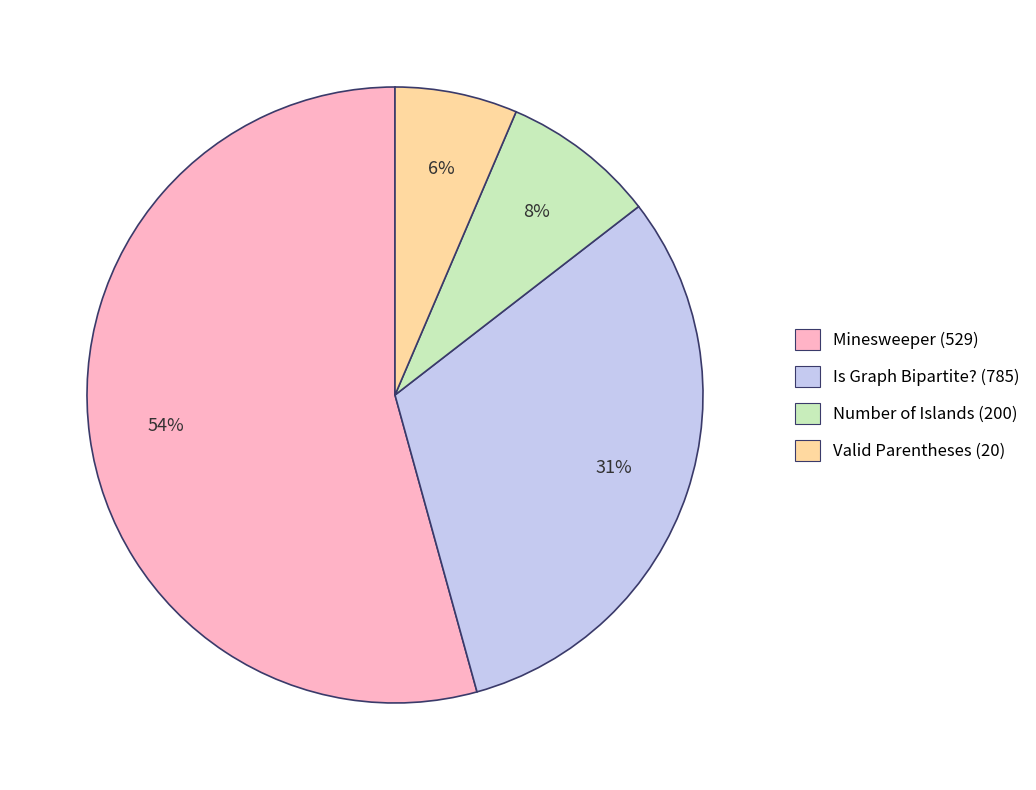

Count the number of slices in the pie.

4